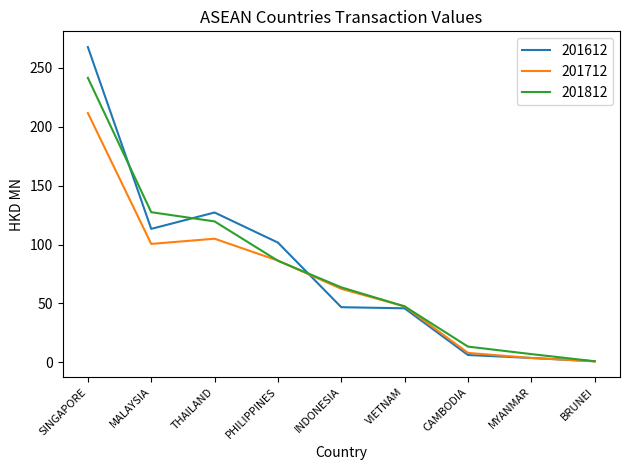

What is the total value across all series at VIETNAM?

140.9